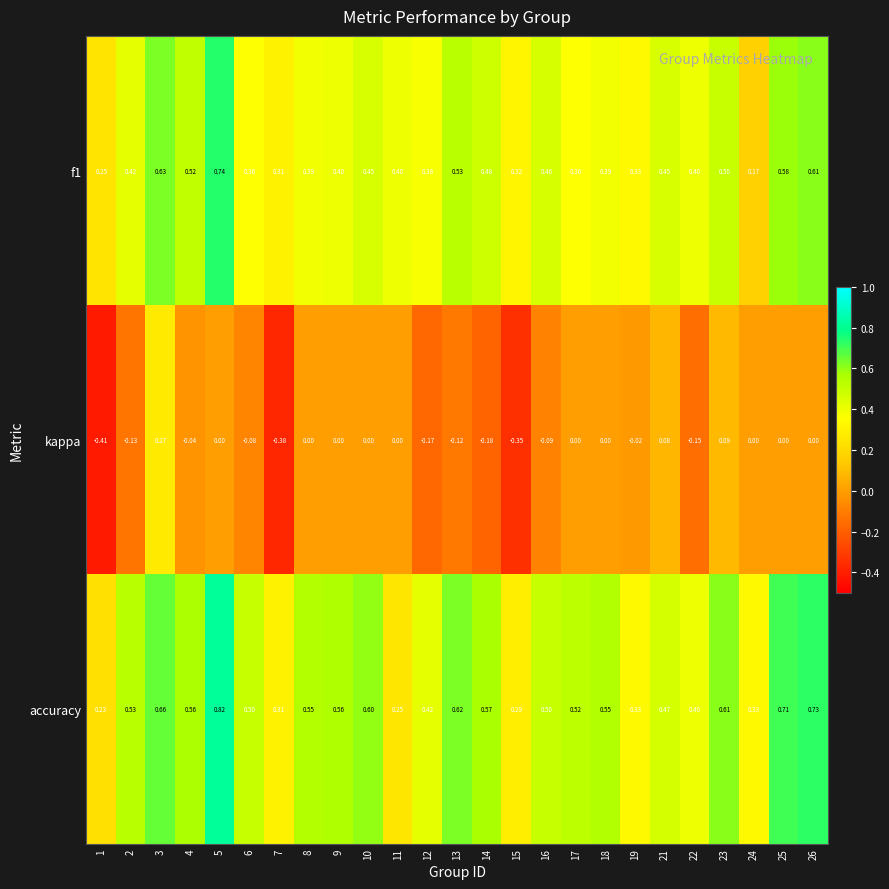

Which series has the largest range (max minus min)?

kappa